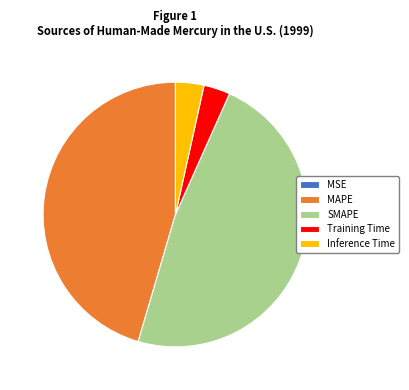

Between MAPE and Inference Time, which is larger?

MAPE